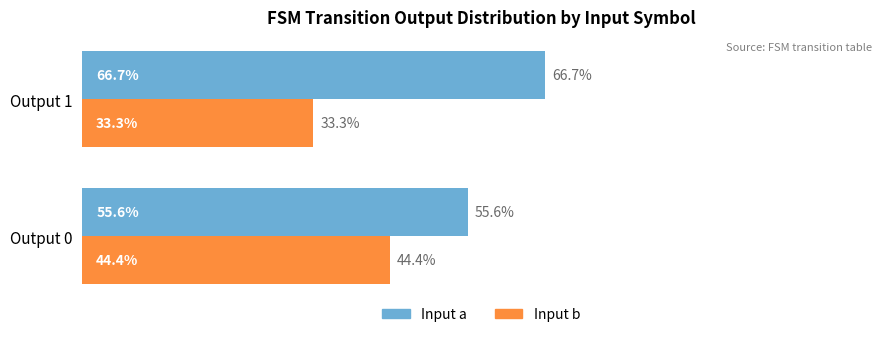

At which category does the chart reach its minimum across all series?

Output 1